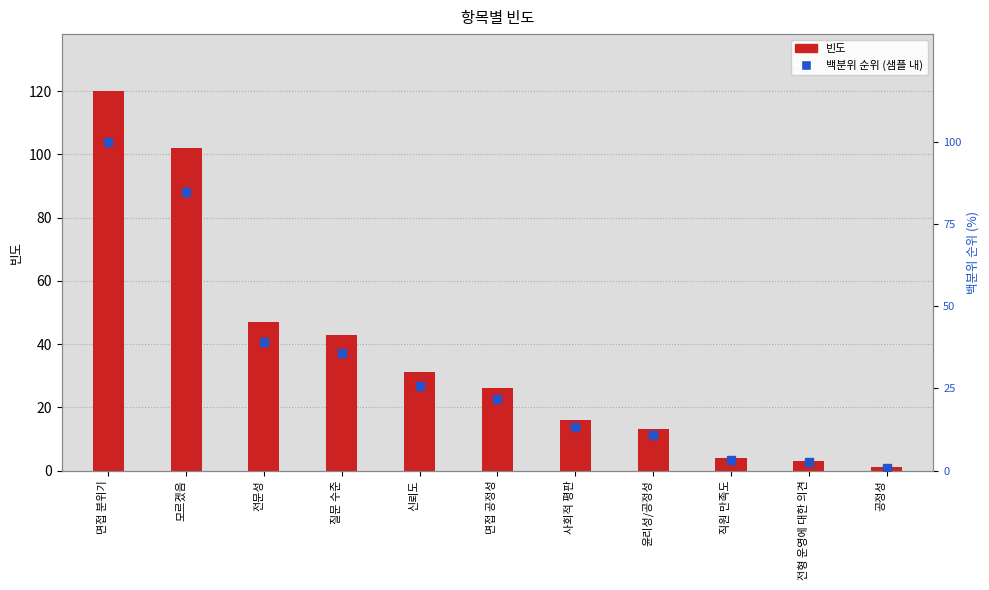

How many groups of bars are there?

11